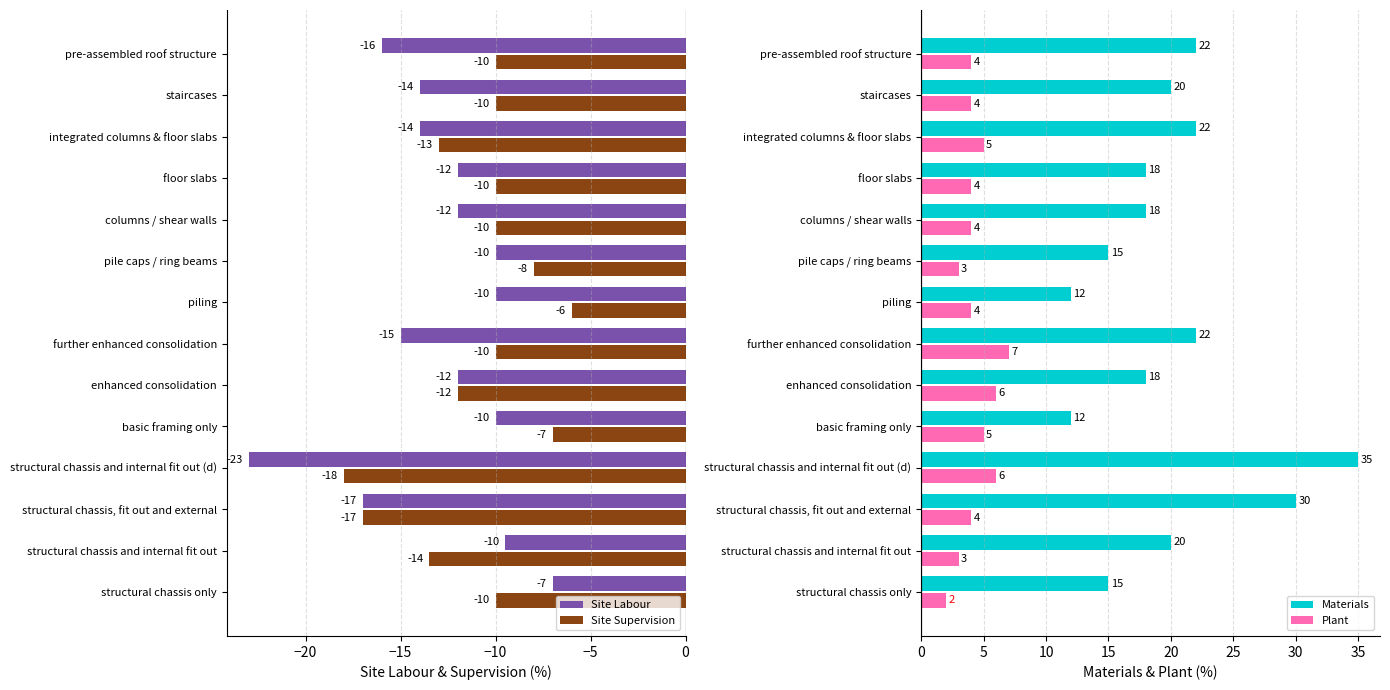

Read the Site Supervision value at structural chassis, fit out and external.

-17.0